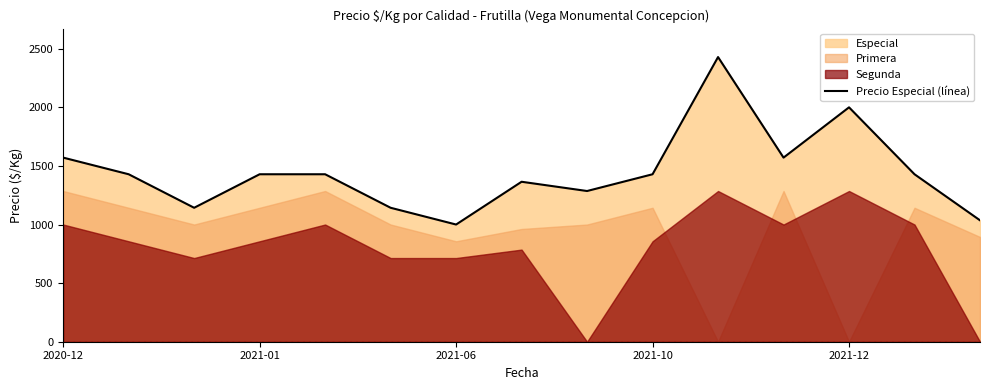

What is the difference between the second highest and minimum values?

1000